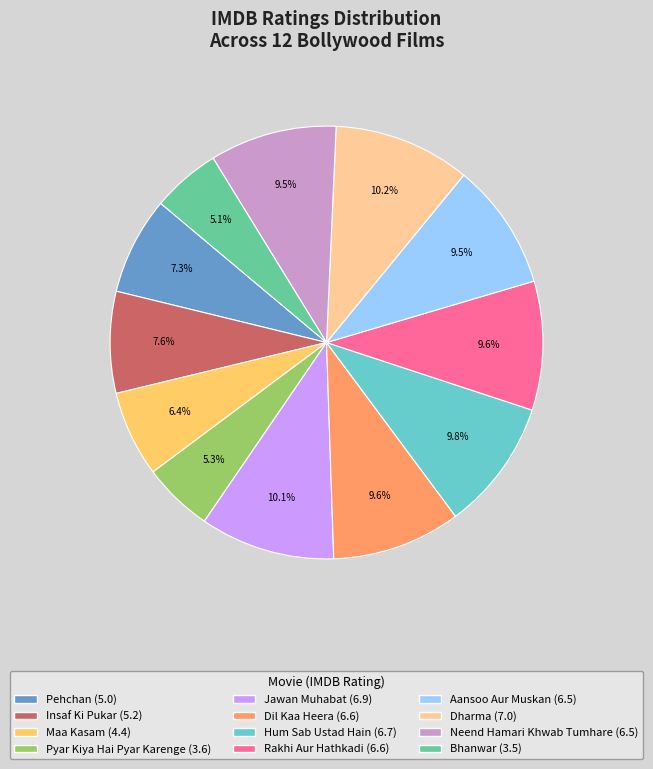

What percentage do Hum Sab Ustad Hain and Insaf Ki Pukar together represent?

17.4%